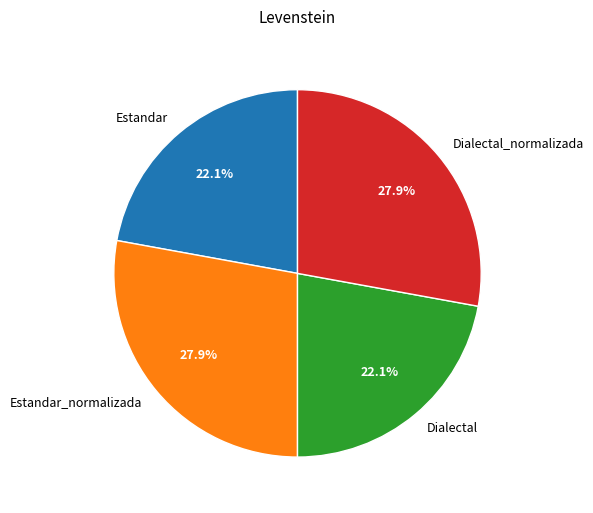

What percentage is the Dialectal slice, to the nearest percent?

22%